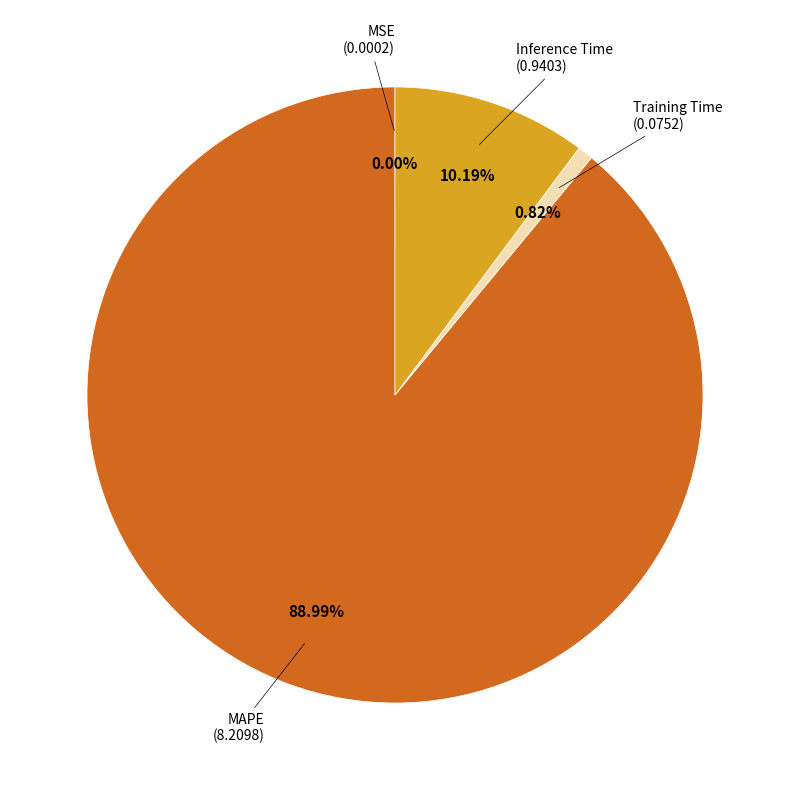

Which category has the biggest portion of the pie?

MAPE